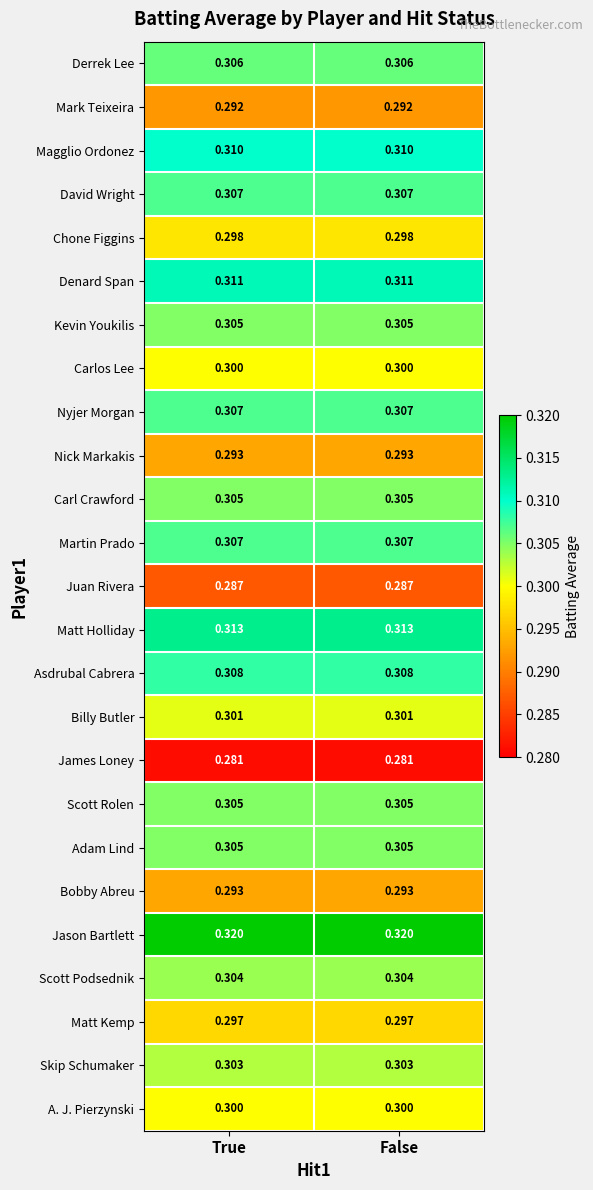

Is the value of Matt Kemp at True greater than the value of Martin Prado at True?

No